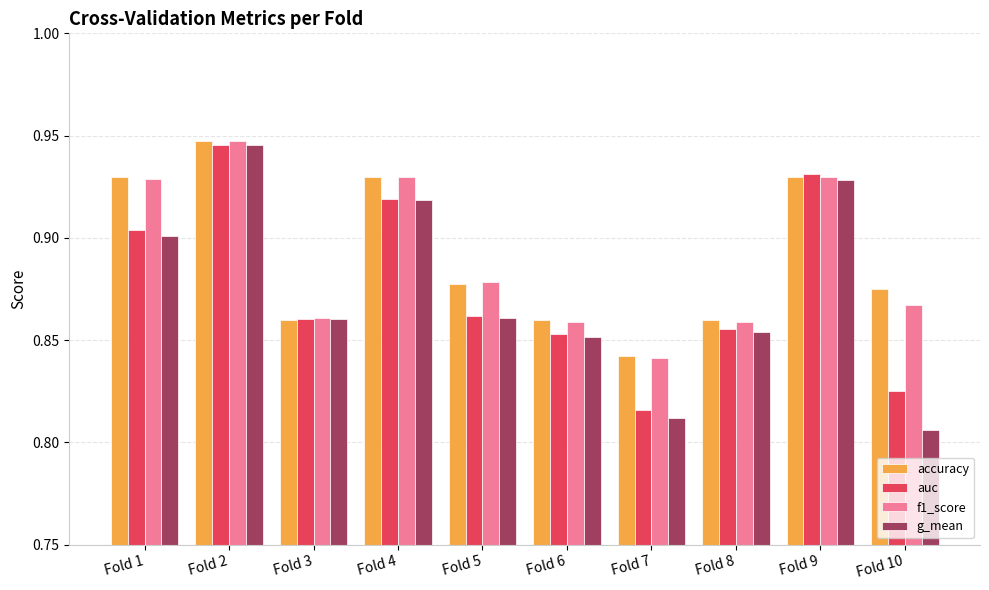

Is the value of f1_score at Fold 9 greater than the value of auc at Fold 2?

No